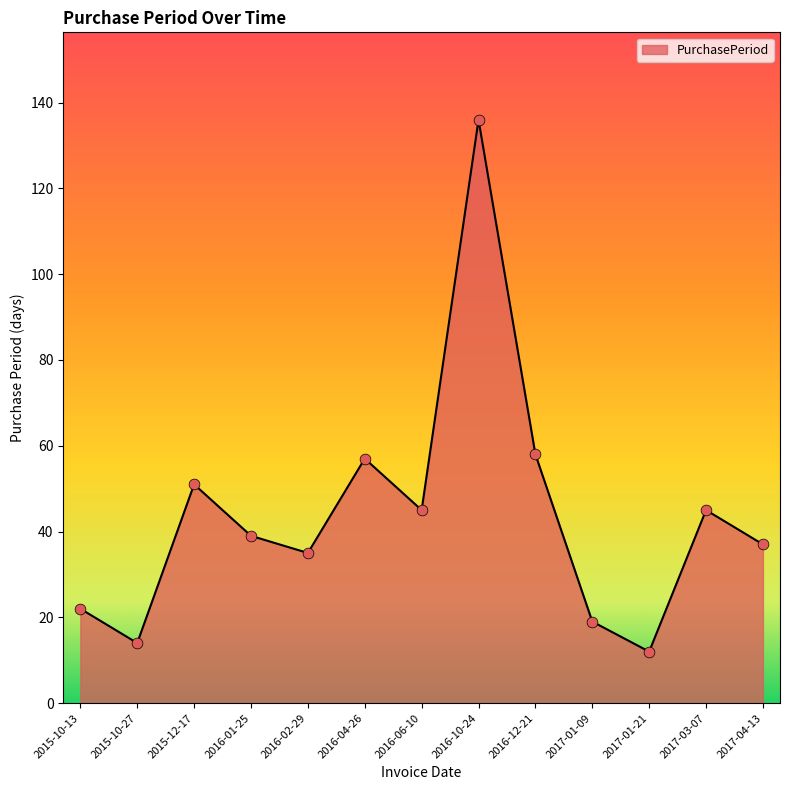

What is the change in value from 2015-10-27 to 2016-12-21?

+44